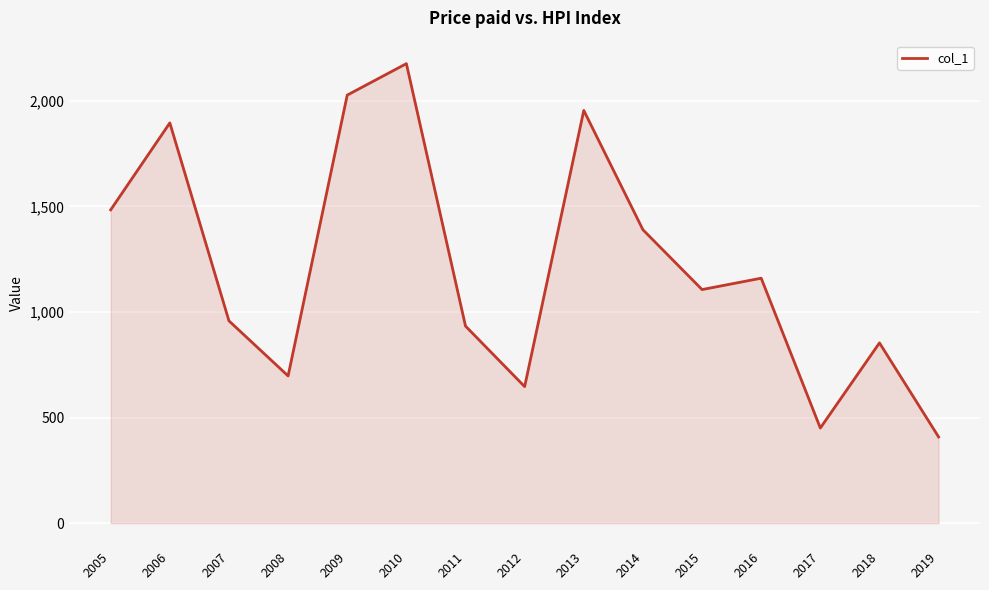

True or false: there are more than 2 points higher than both neighbors.

True